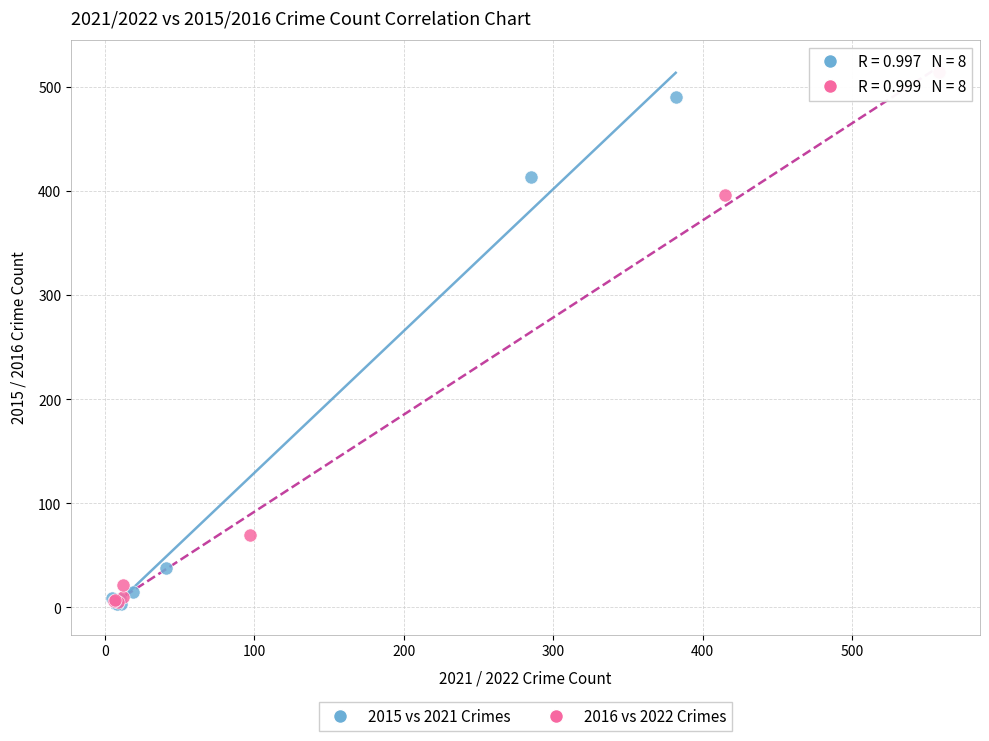

What are all the series names shown in the legend?

2015 vs 2021 Crimes, 2016 vs 2022 Crimes